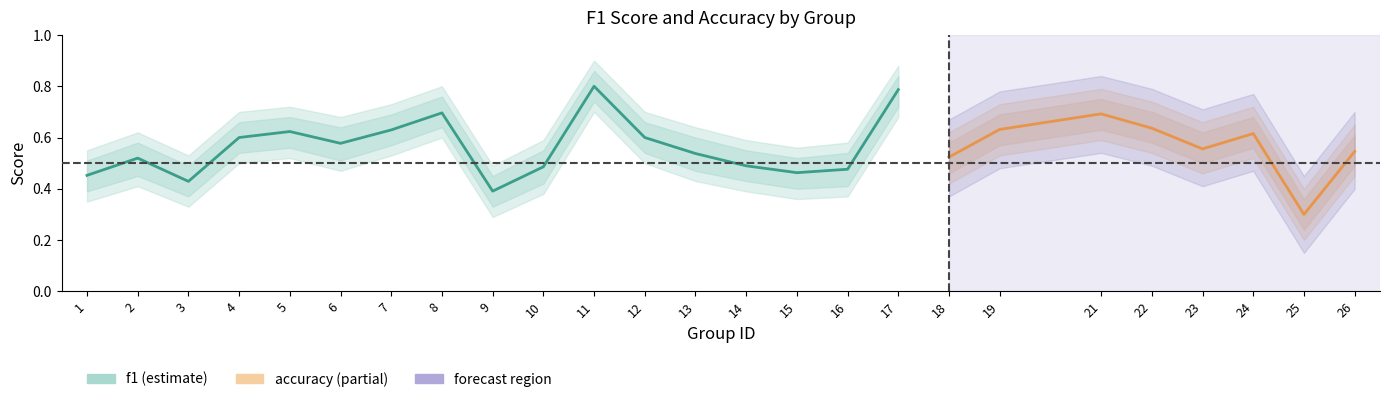

Is the value of accuracy at 14 greater than the value of f1 at 11?

No